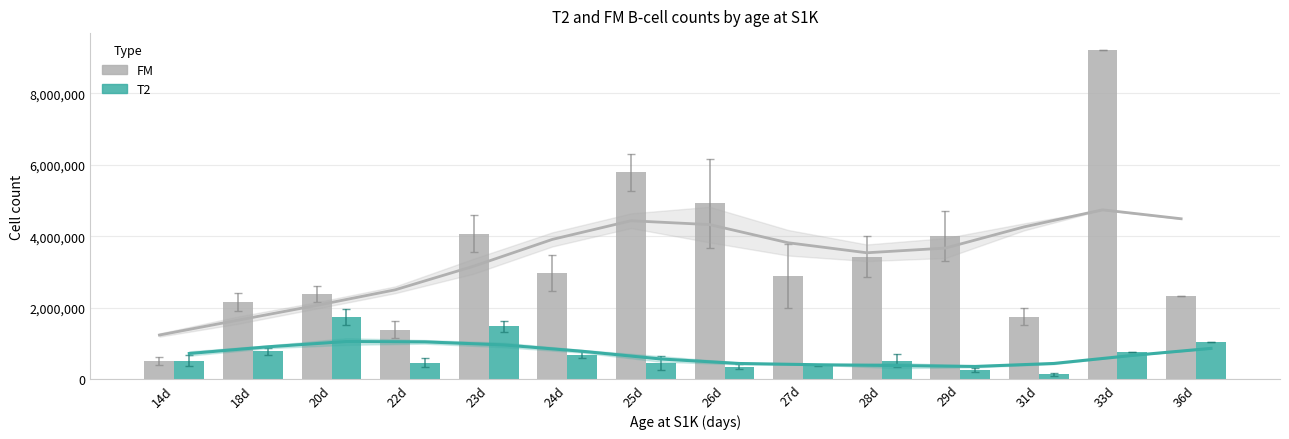

The FM series shows 3432594.1 at 28d. True or false?

True